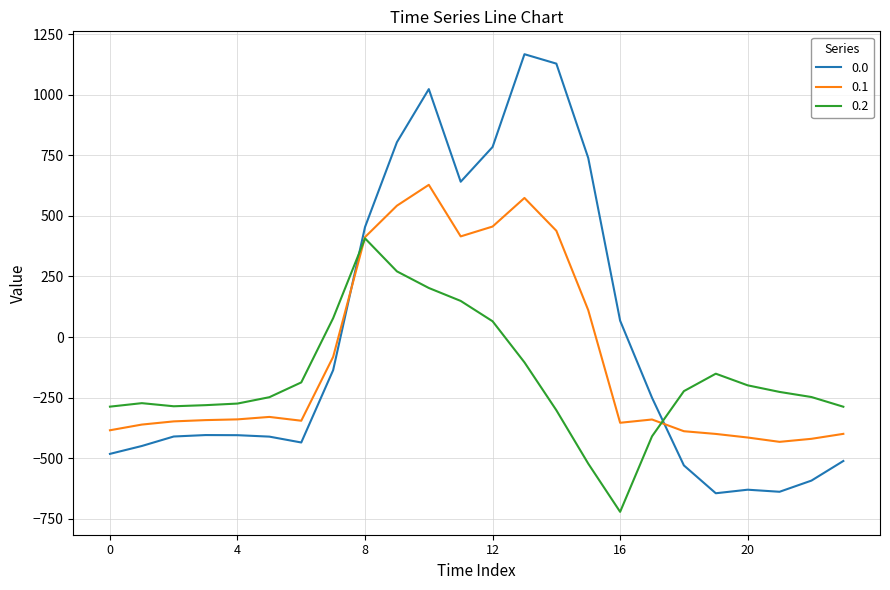

How many lines are shown in the chart?

3